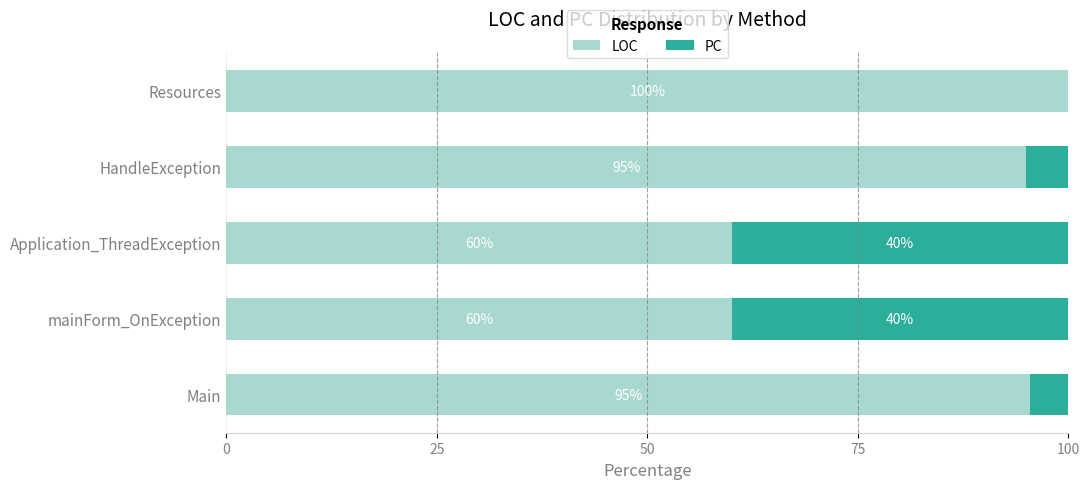

What is the maximum value for LOC?

100.0